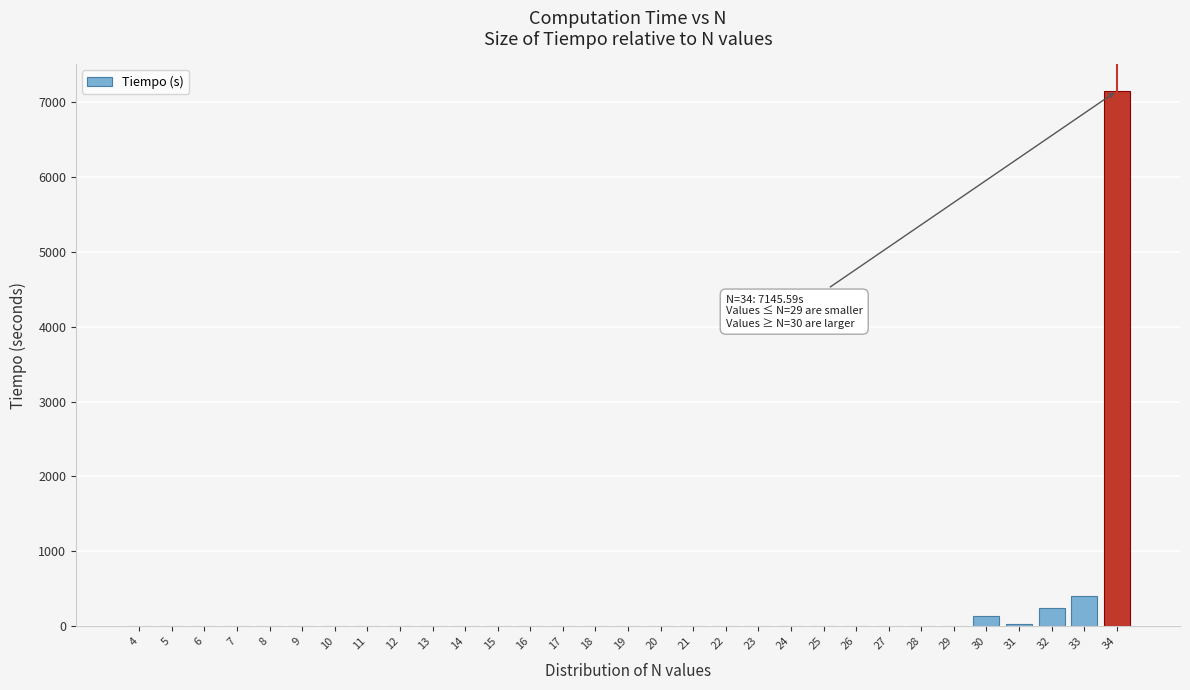

What is the sum of all values?

7989.5